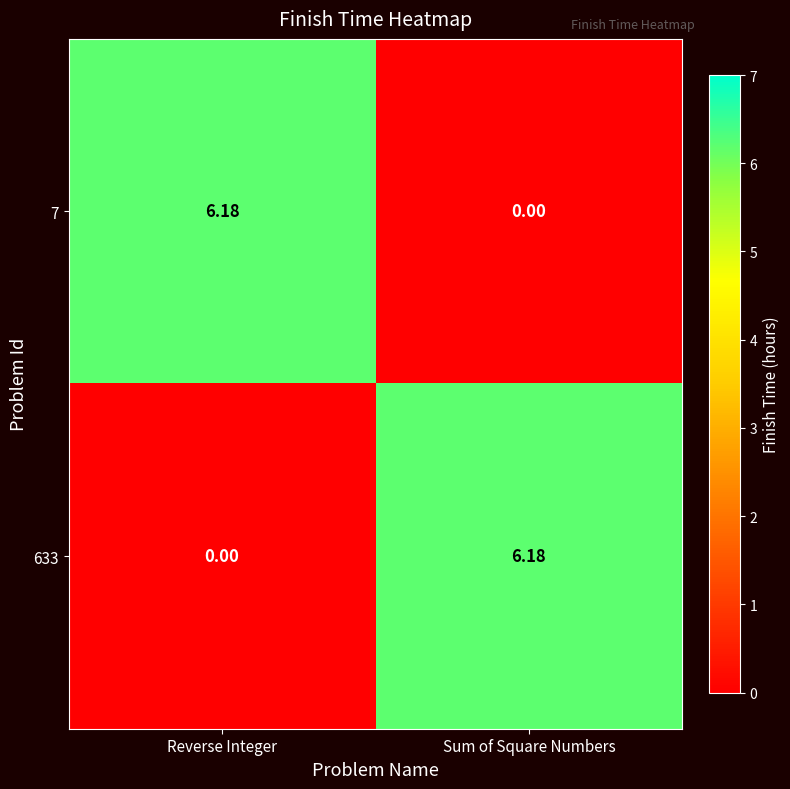

Where is 633 nearest to the value 3?

Reverse Integer